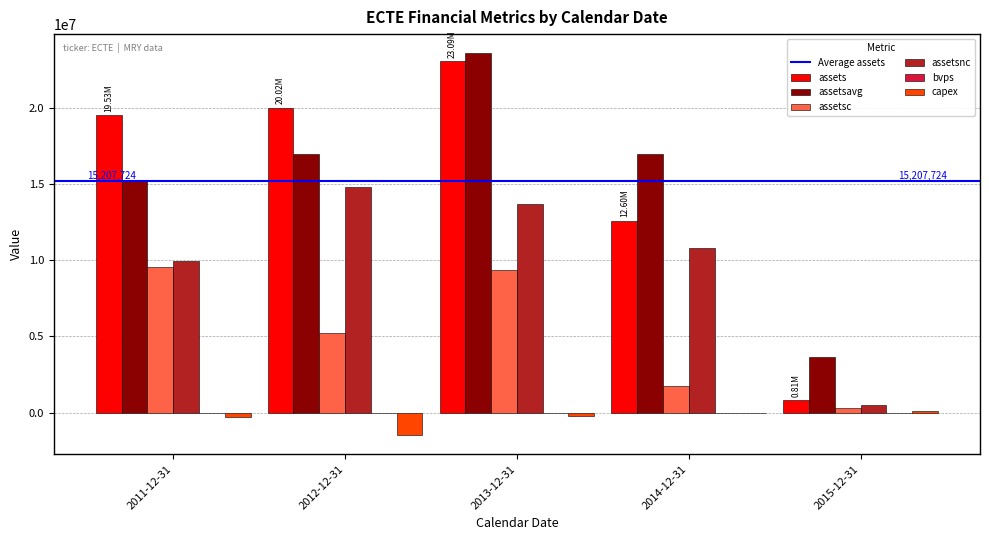

Which series changed the most between 2011-12-31 and 2013-12-31?

assetsavg